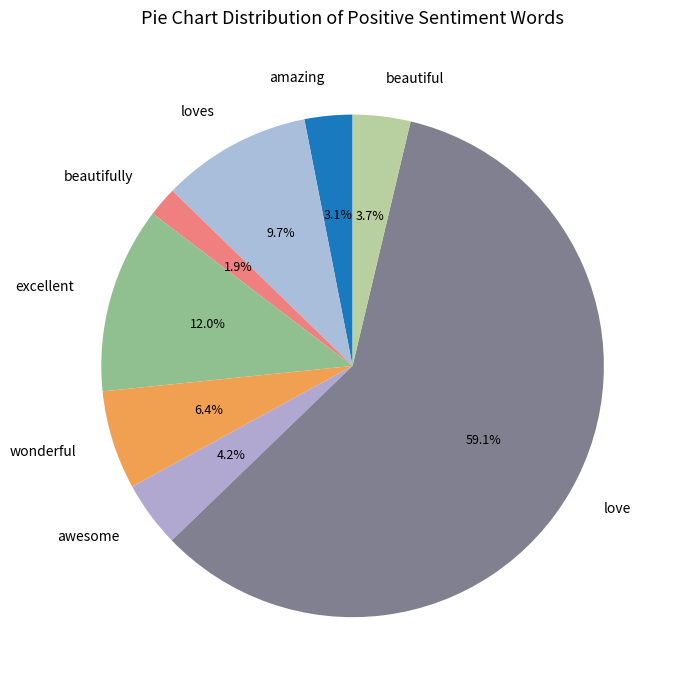

Between amazing and loves, which is larger?

loves